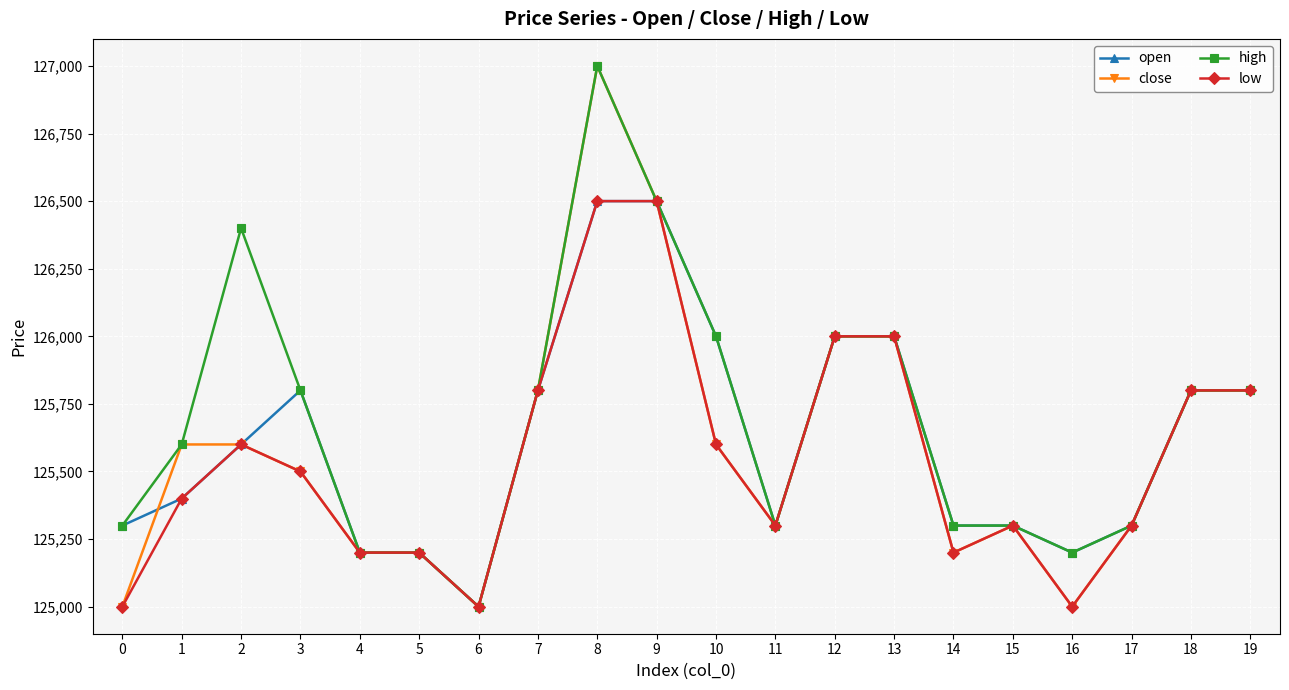

Reading left to right, what are all the values shown in this chart?

open: 0=125300	1=125400	2=125600	3=125800	4=125200	5=125200	6=125000	7=125800	8=126500	9=126500	10=126000	11=125300	12=126000	13=126000	14=125300	15=125300	16=125200	17=125300	18=125800	19=125800
close: 0=125000	1=125600	2=125600	3=125500	4=125200	5=125200	6=125000	7=125800	8=127000	9=126500	10=125600	11=125300	12=126000	13=126000	14=125200	15=125300	16=125000	17=125300	18=125800	19=125800
high: 0=125300	1=125600	2=126400	3=125800	4=125200	5=125200	6=125000	7=125800	8=127000	9=126500	10=126000	11=125300	12=126000	13=126000	14=125300	15=125300	16=125200	17=125300	18=125800	19=125800
low: 0=125000	1=125400	2=125600	3=125500	4=125200	5=125200	6=125000	7=125800	8=126500	9=126500	10=125600	11=125300	12=126000	13=126000	14=125200	15=125300	16=125000	17=125300	18=125800	19=125800